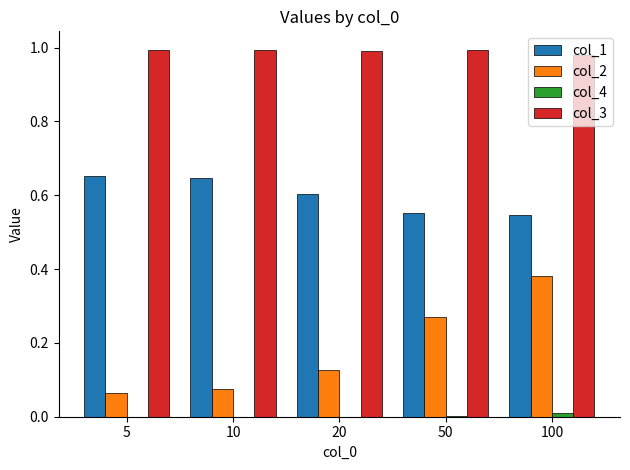

What is the sum of all col_3 values?

5.0